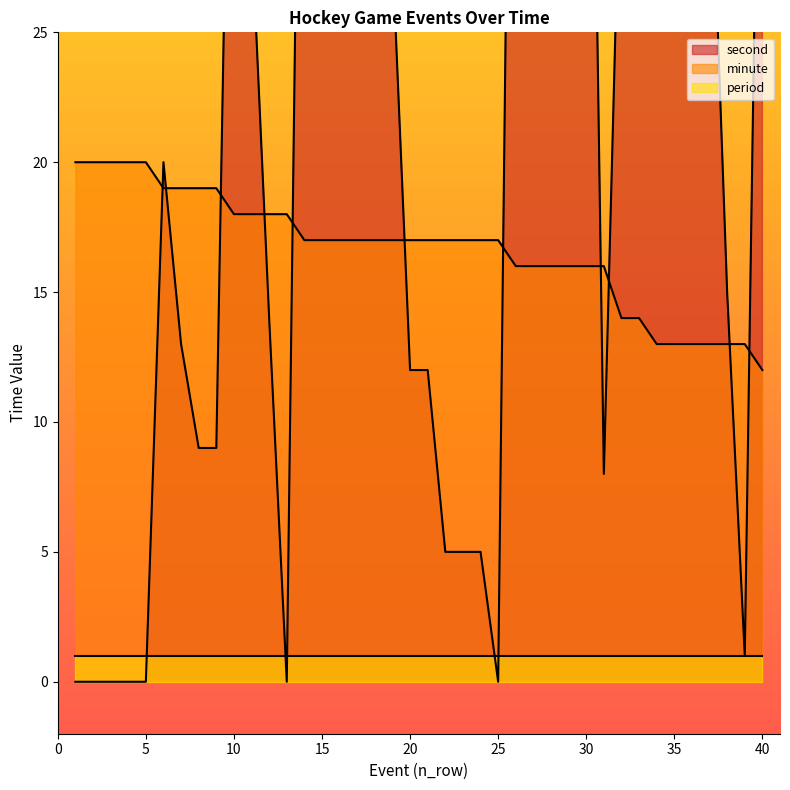

What is the average value of the minute series?

17